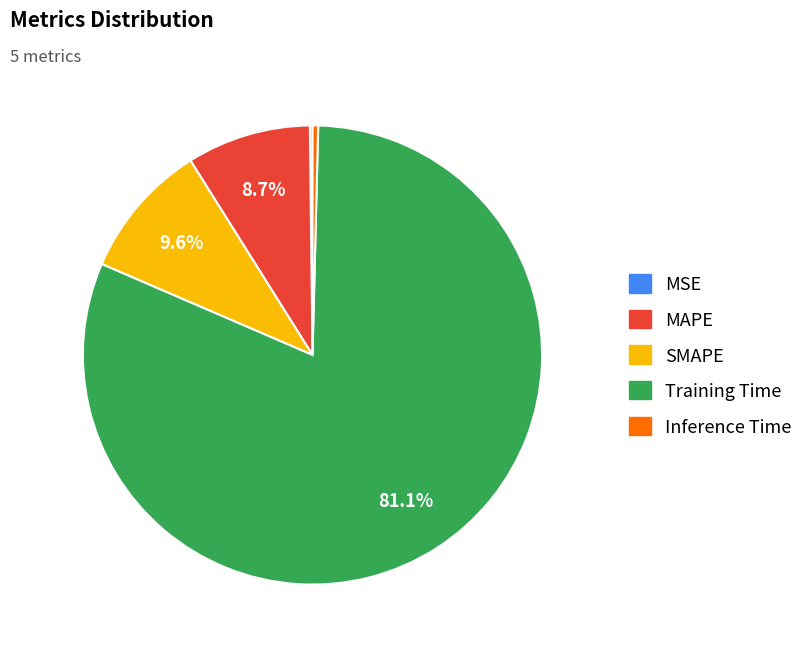

What is the largest slice in the pie chart?

Training Time